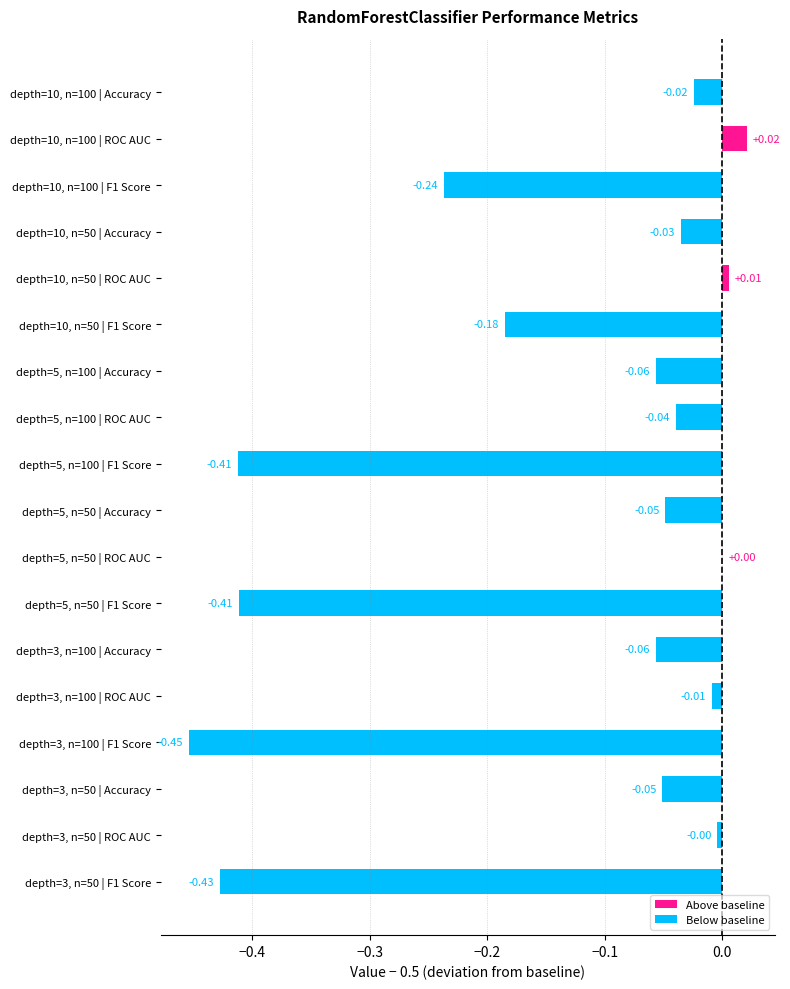

True or false: ROC AUC has a value of 0.5 at depth=10, n=50.

True